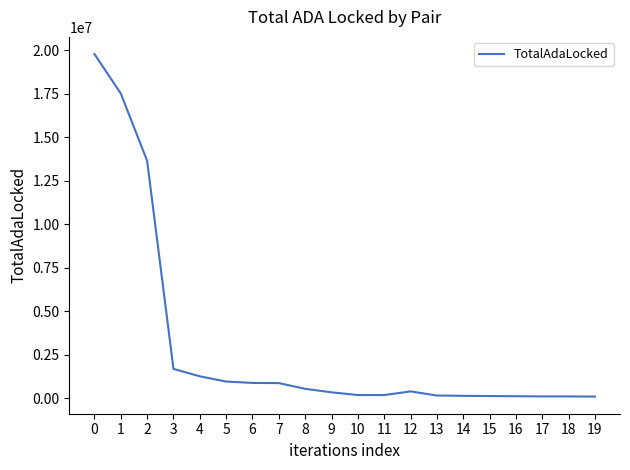

The value at 1 is 12114104.7. True or false?

False